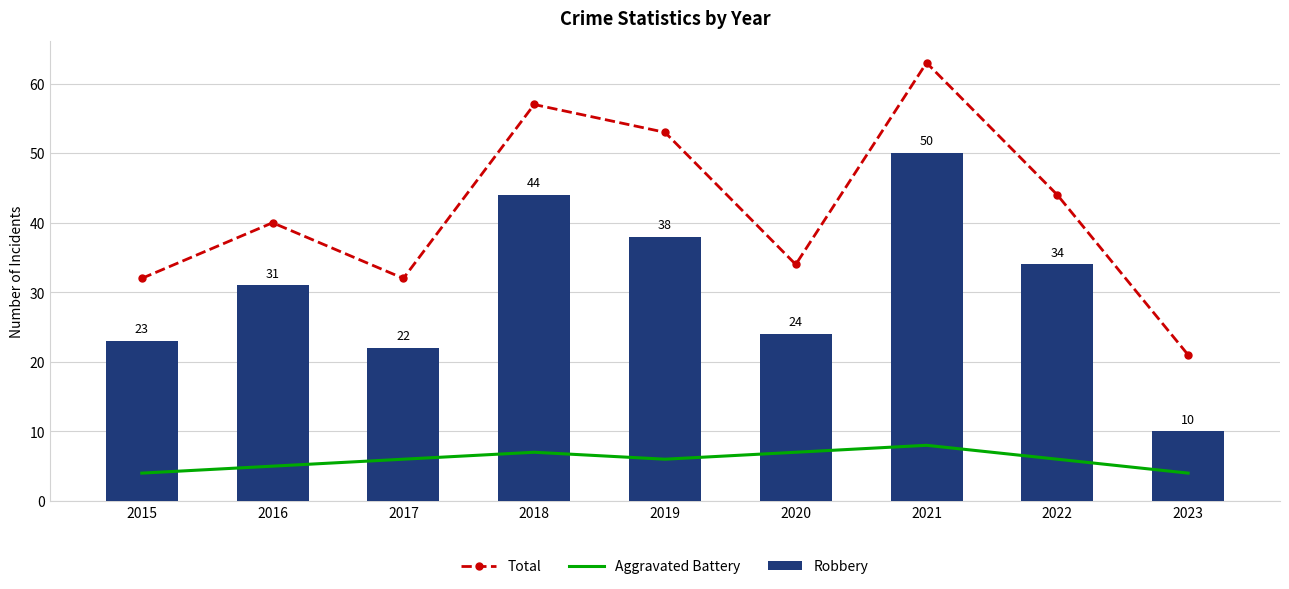

How many groups of bars are there?

9